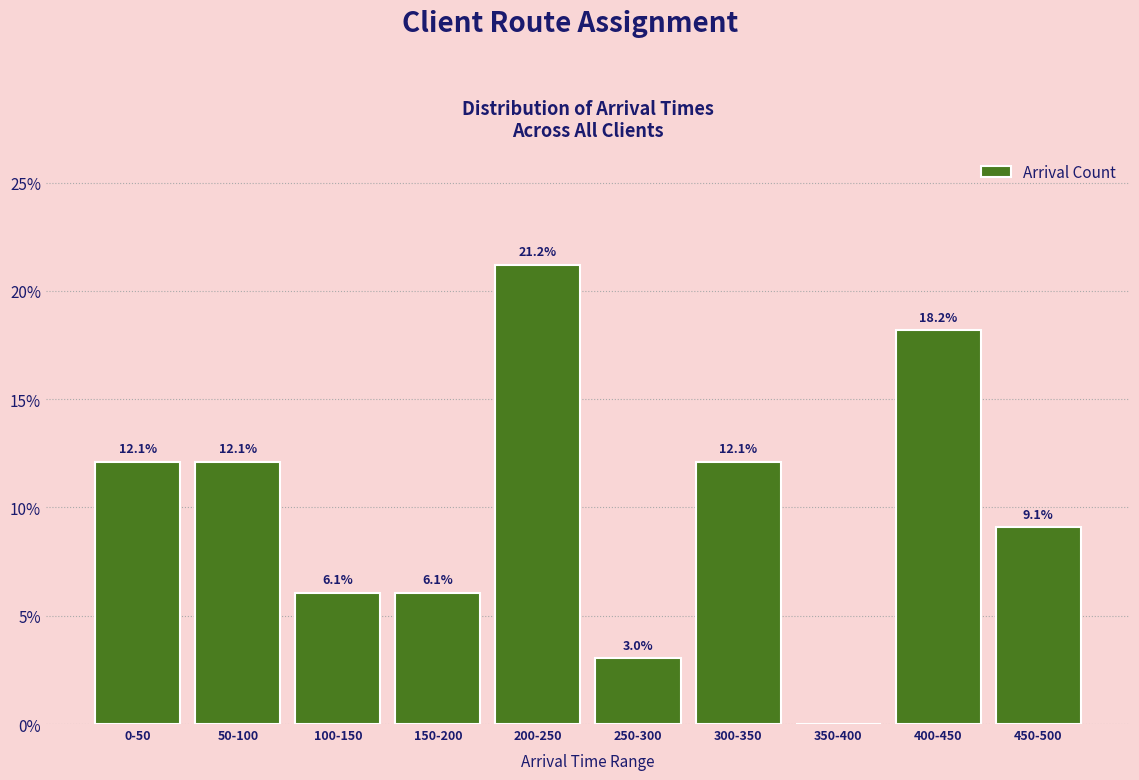

Where does the data first go above 12?

0-50